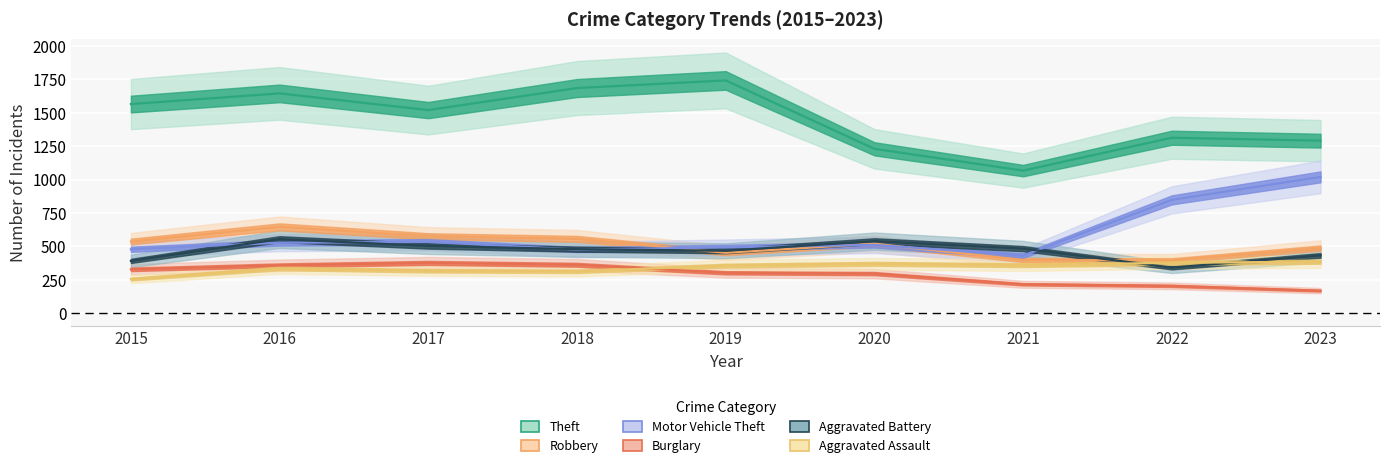

The Aggravated Battery series shows 341 at 2022. True or false?

True